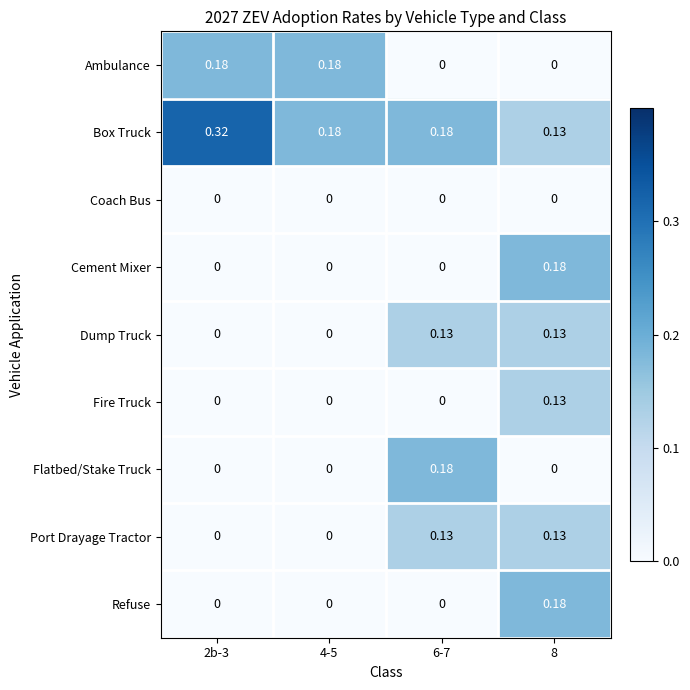

Which series has the widest spread of values?

Box Truck